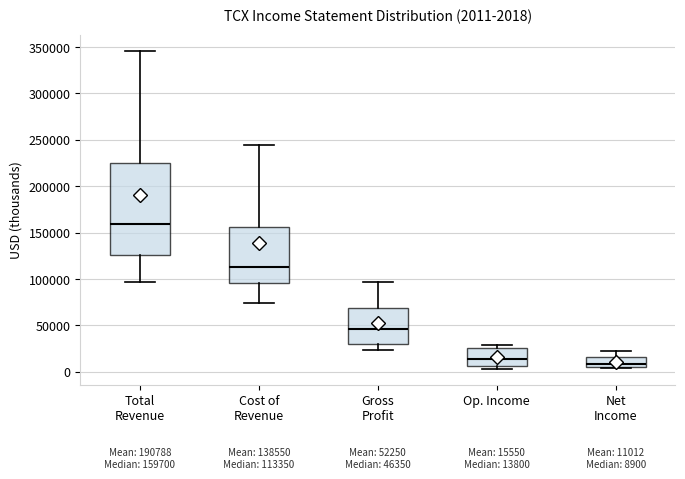

Which box is the tallest, from its lower edge to its upper edge?

Total Revenue